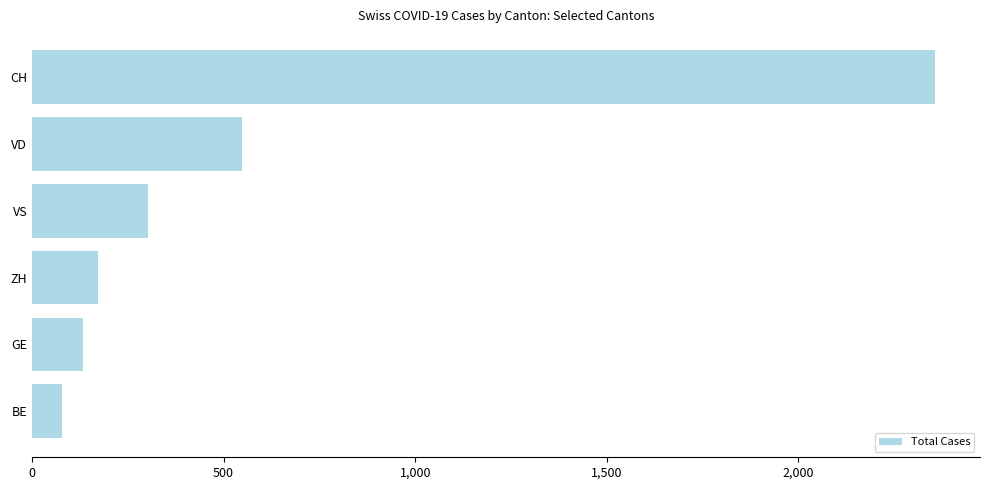

How many bars are there in total?

6